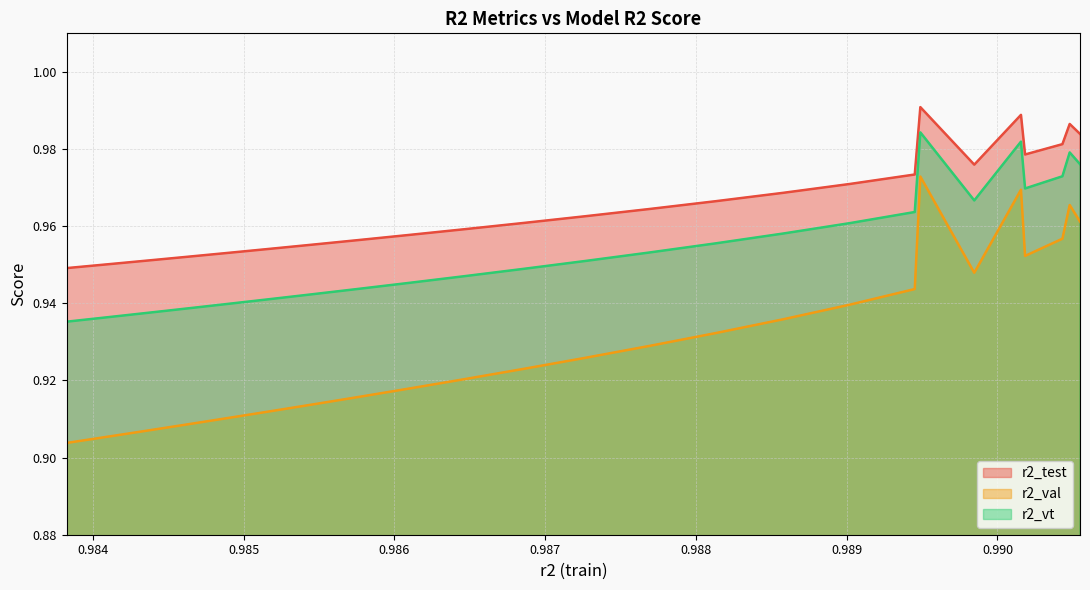

At which label is r2_test closest to 0?

model_12_6_24